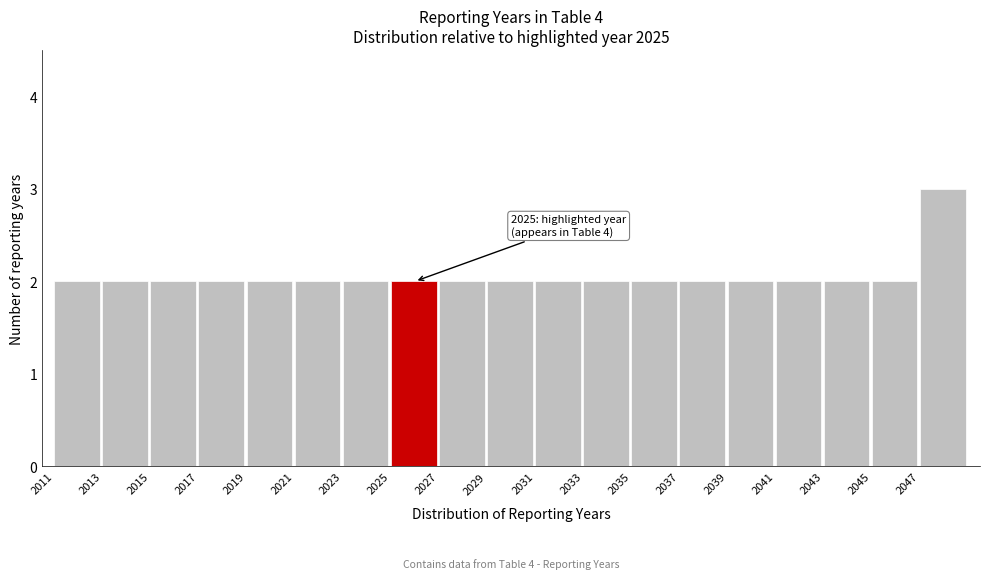

Which range on the x-axis has the tallest bar?

2047 to 2049